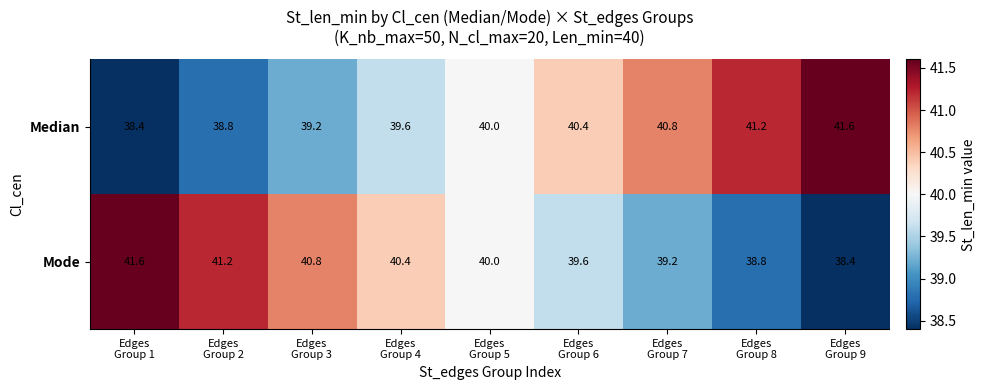

At how many categories does at least one series exceed 39?

9